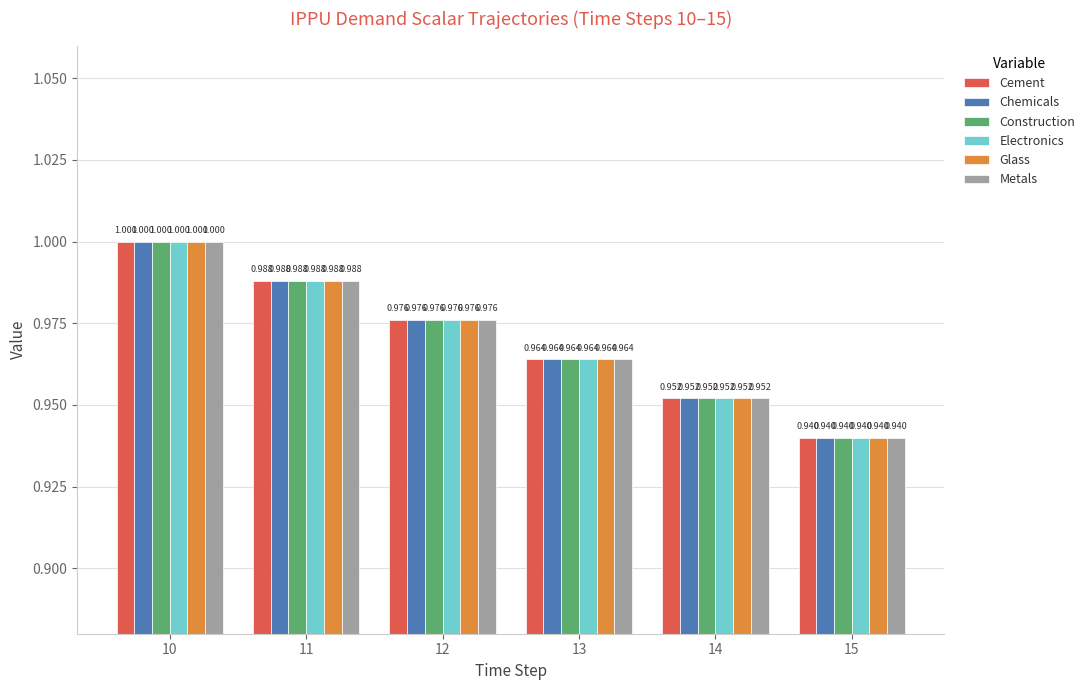

Is the value of Chemicals at 15 greater than the value of Electronics at 11?

No